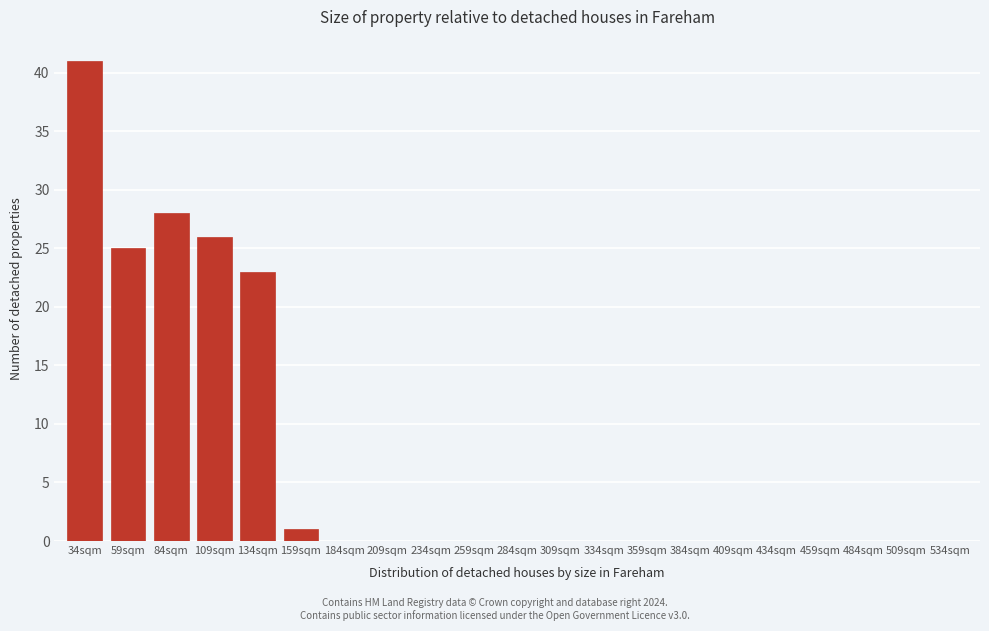

Reading right to left, list all the values displayed in this chart.

534sqm=0	509sqm=0	484sqm=0	459sqm=0	434sqm=0	409sqm=0	384sqm=0	359sqm=0	334sqm=0	309sqm=0	284sqm=0	259sqm=0	234sqm=0	209sqm=0	184sqm=0	159sqm=1	134sqm=23	109sqm=26	84sqm=28	59sqm=25	34sqm=41